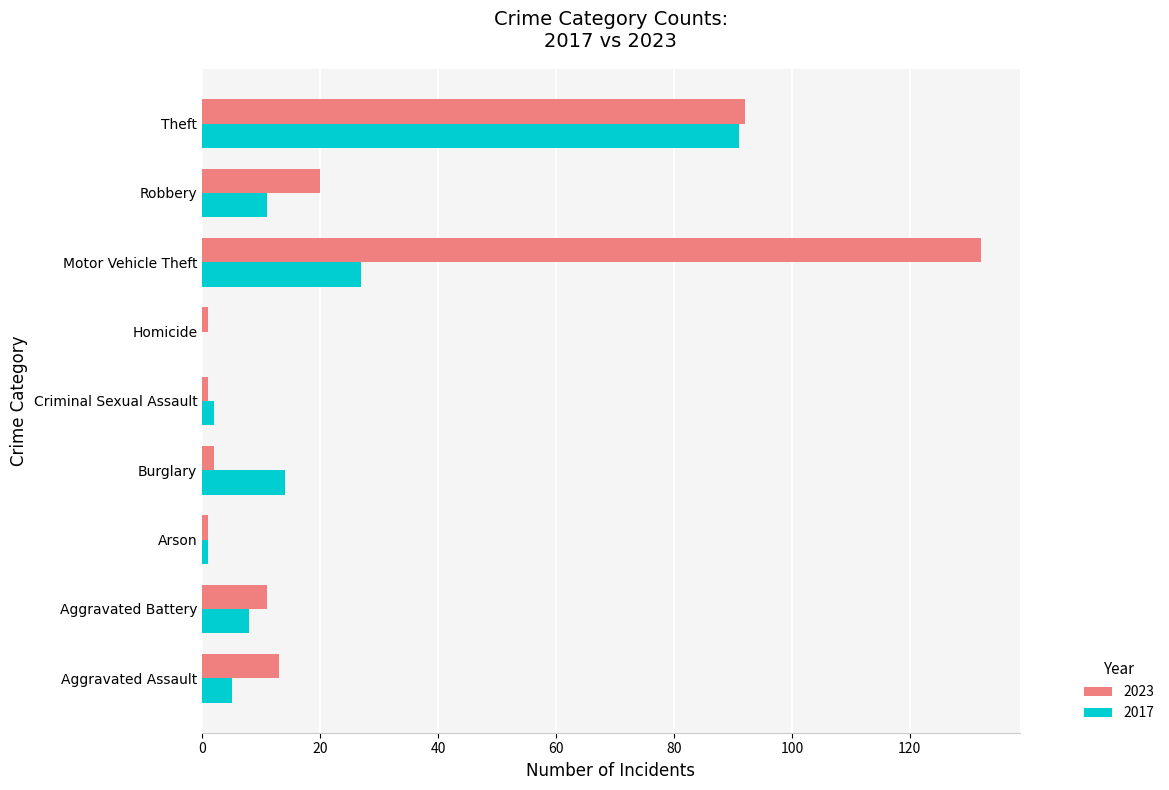

Which series has the largest range (max minus min)?

2023